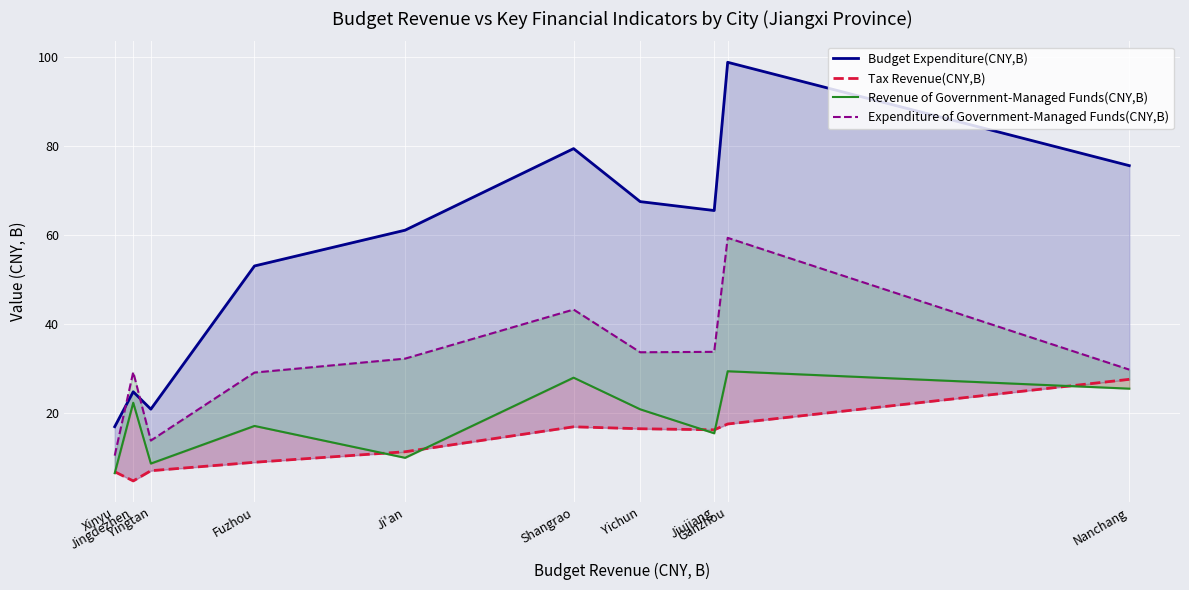

What is the label of the 6th point from the right?

Ji'an